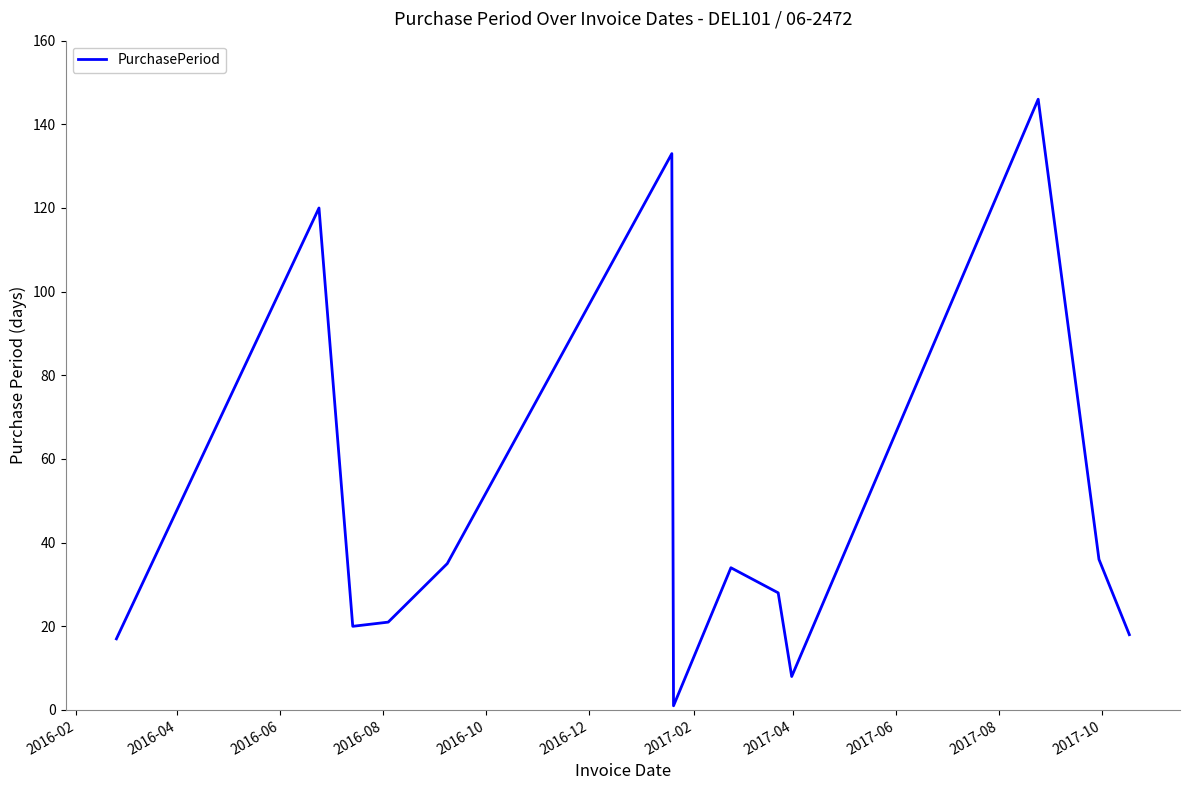

What is the maximum value shown in the chart?

146